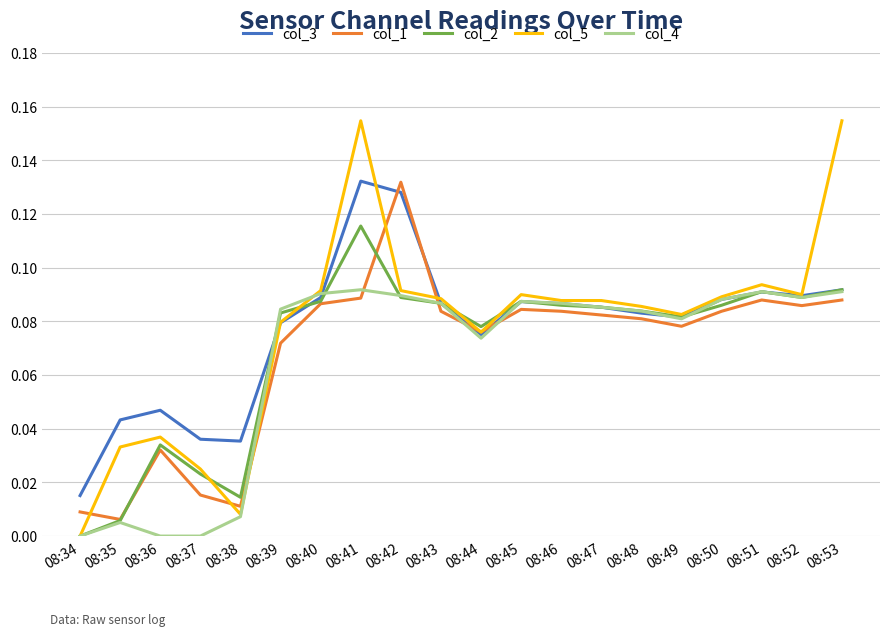

Between 08:37 and 08:39, which series saw the biggest shift?

col_4